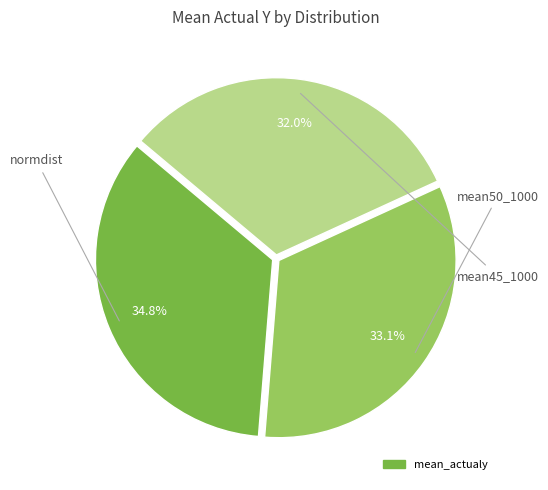

Is there a majority slice in this chart?

No